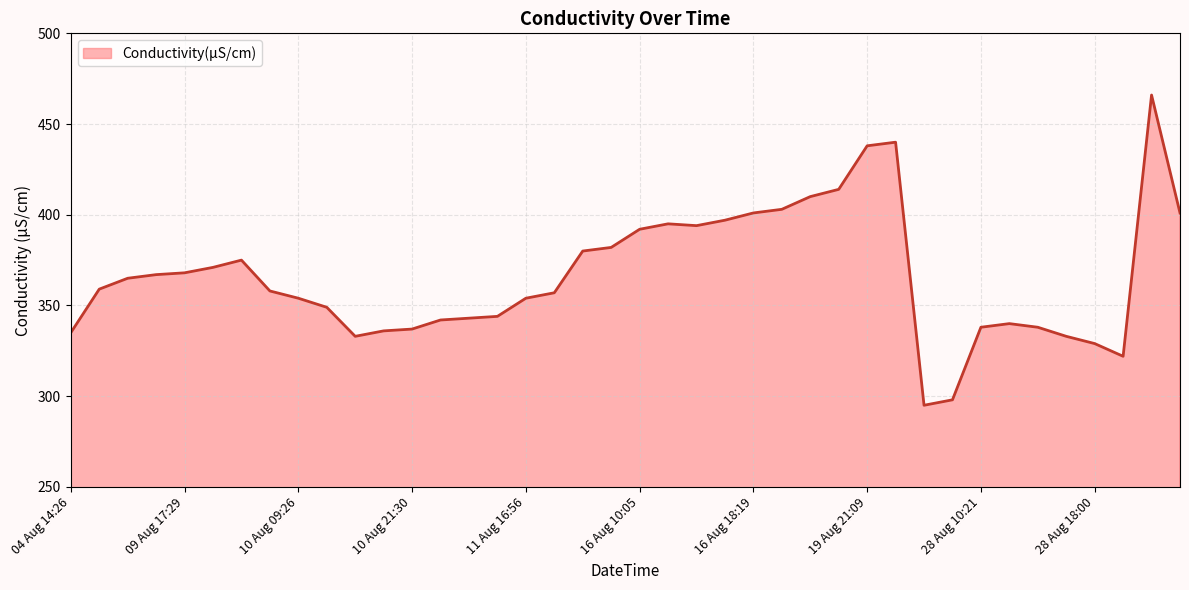

What is the minimum value shown in the chart?

295